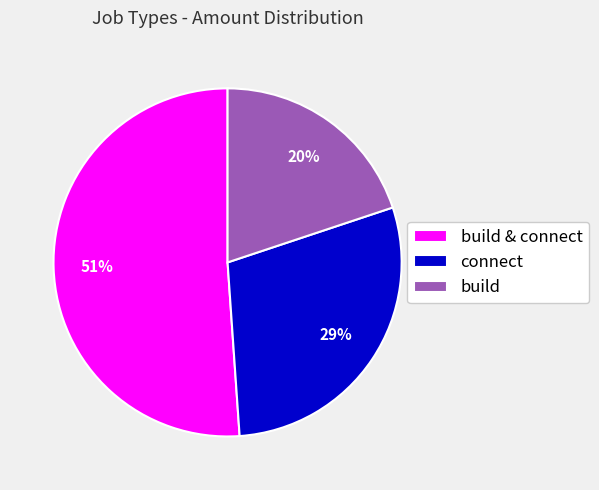

How many segments does this pie chart have?

3